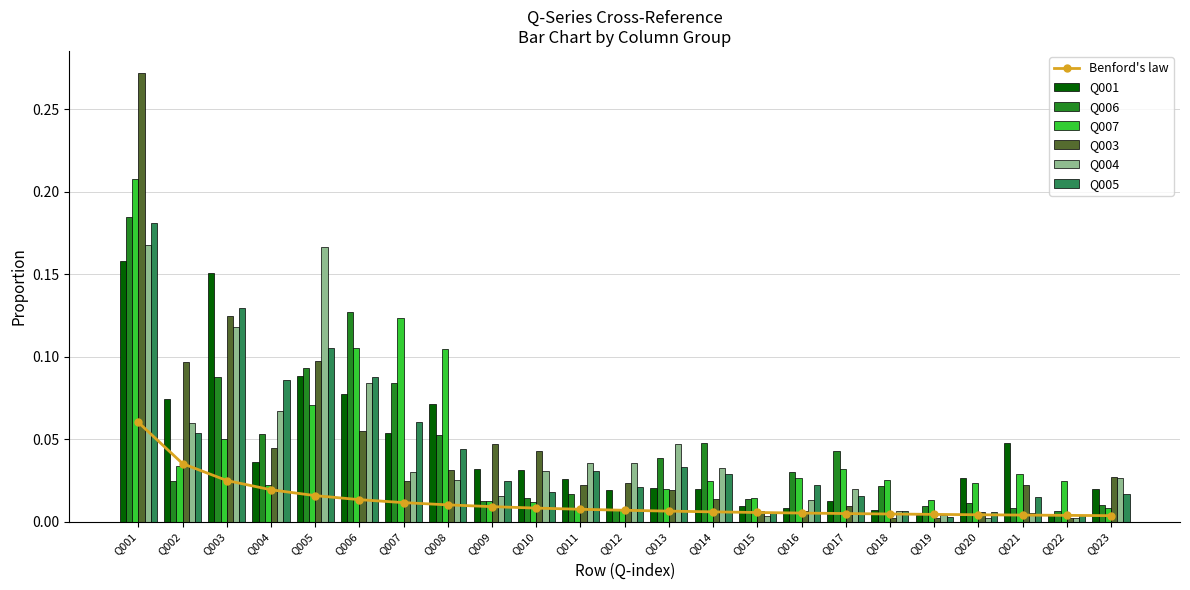

Which has a higher value, Q007 or Q004?

Q007